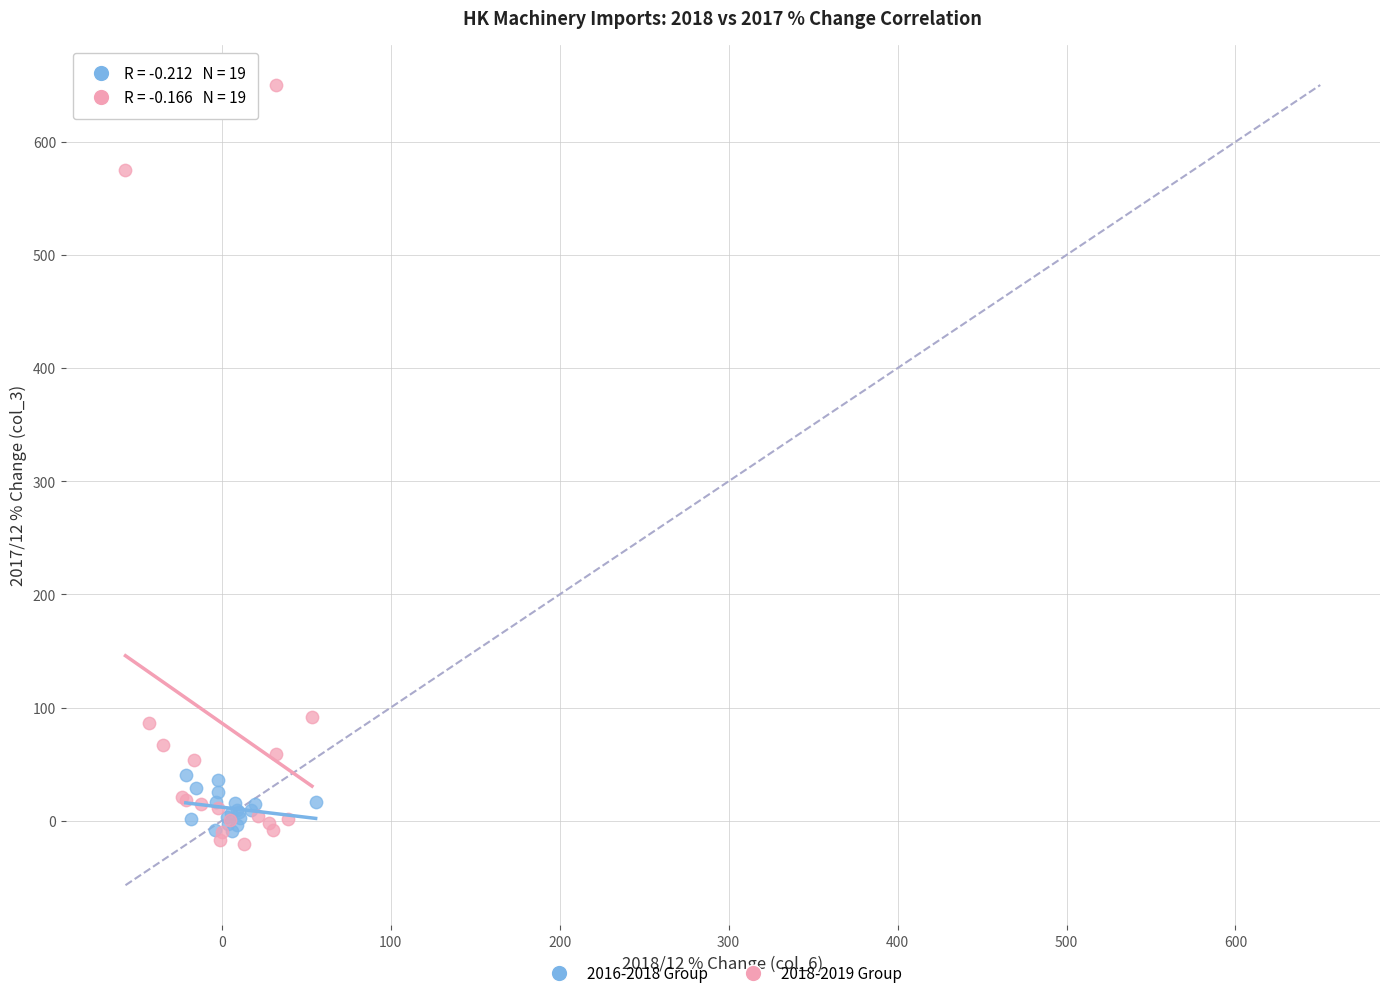

Which series contains the lowest Y value?

2018-2019 Group